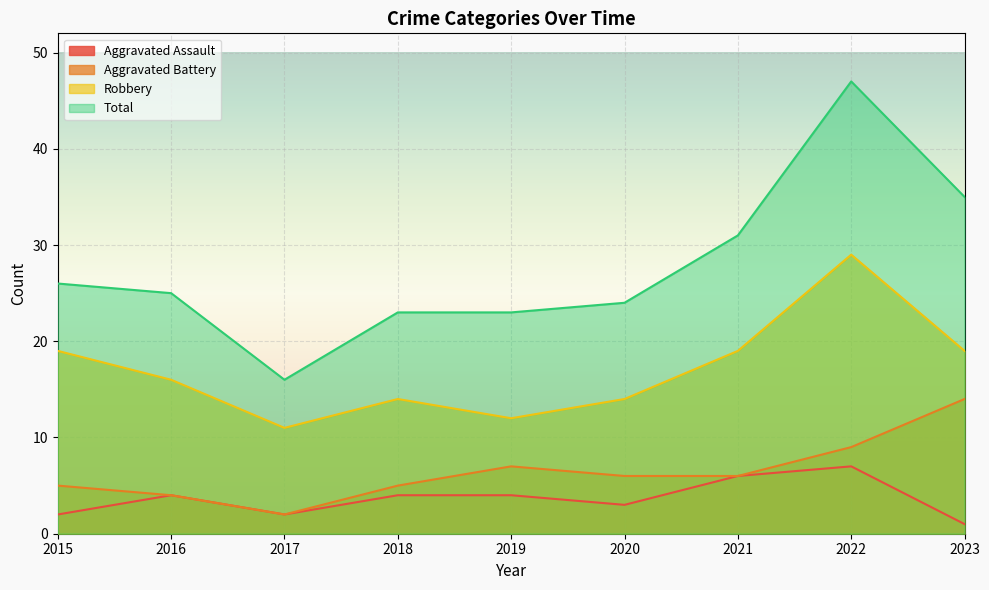

What is the sum of all Aggravated Battery values?

58